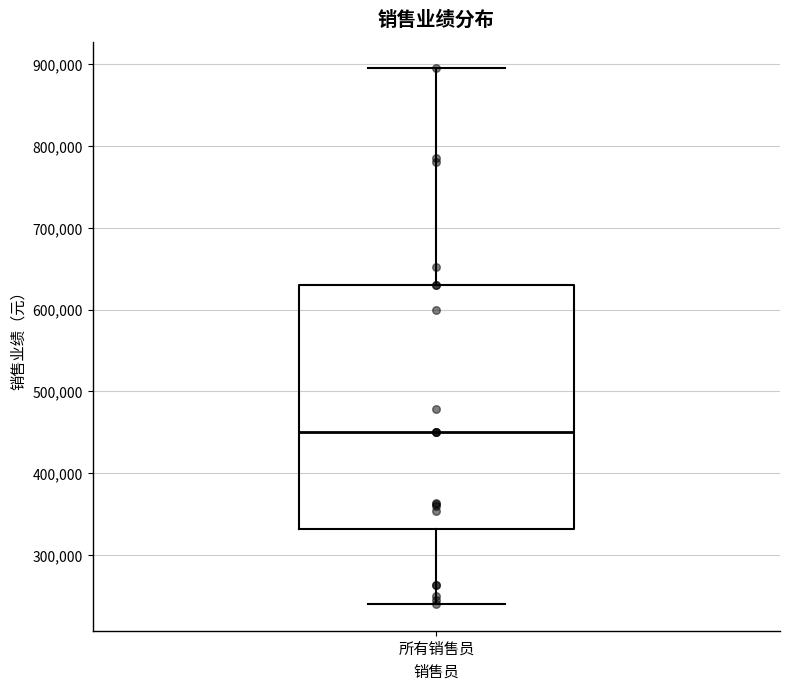

Where is the lower edge of the box for 所有销售员 on the y-axis? The values are not printed on the chart, so give them approximately, as read against the axis.

330000